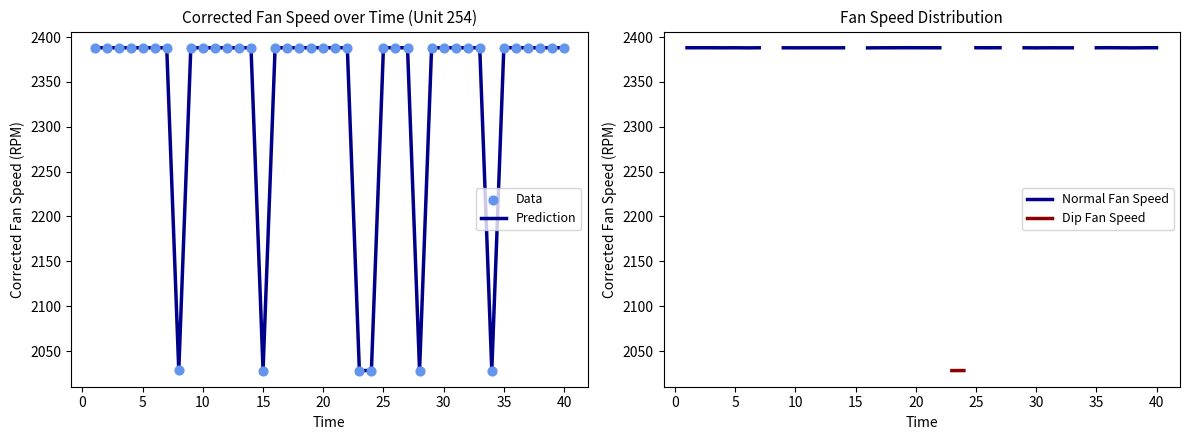

Which series has the largest total across all categories?

Prediction